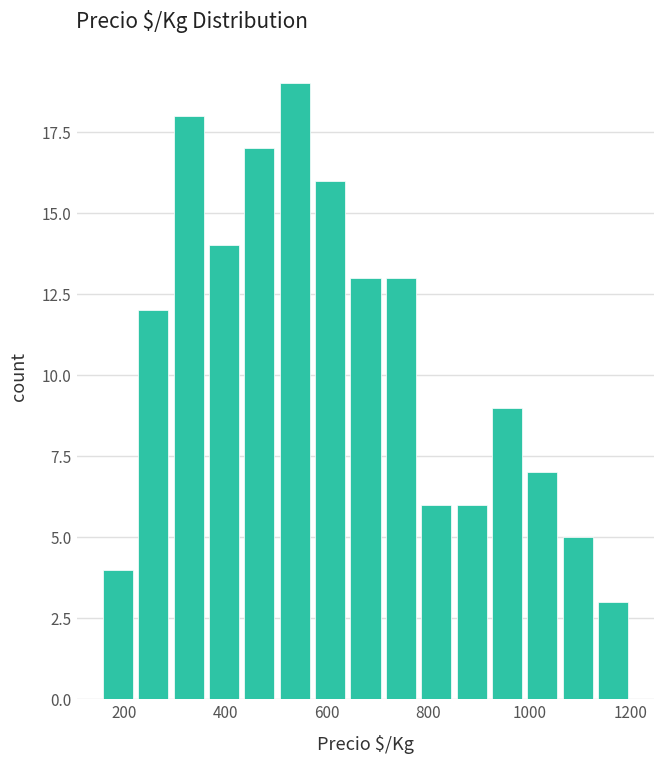

Around what value on the x-axis is the tallest bar? Give the approximate position of its centre, as read against the axis.

540